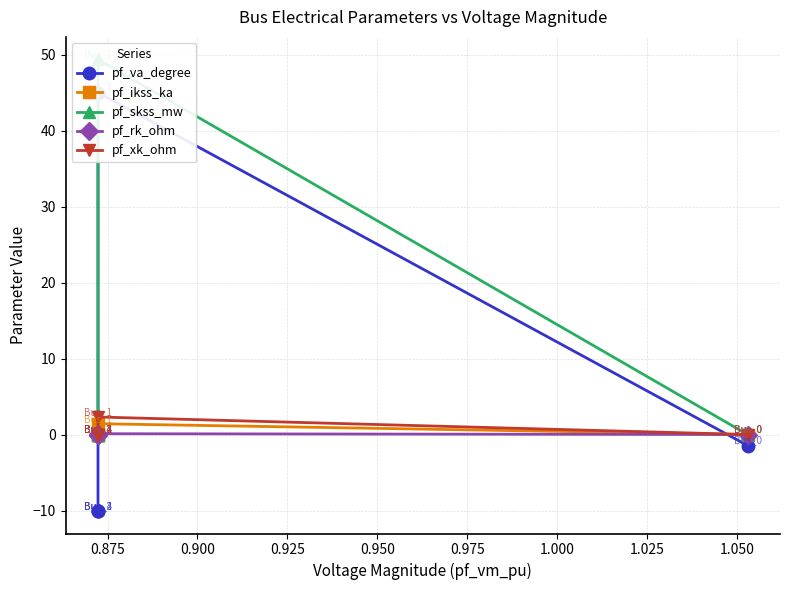

What are all the series names shown in the legend?

pf_va_degree, pf_ikss_ka, pf_skss_mw, pf_rk_ohm, pf_xk_ohm